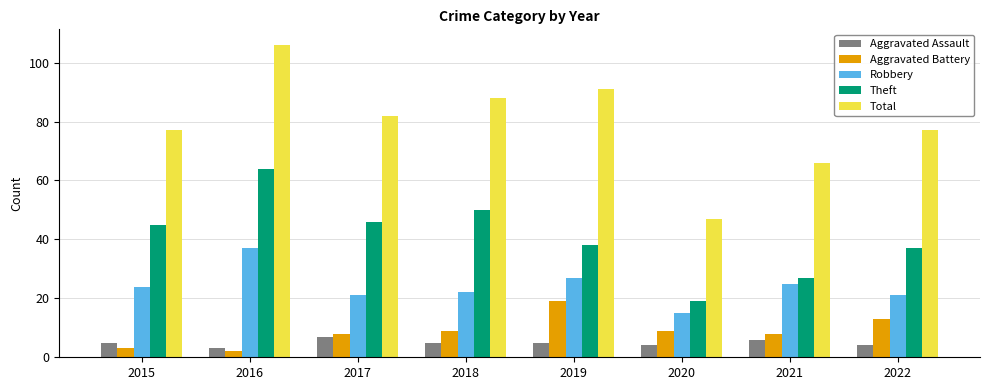

True or false: Aggravated Battery has a value of 8 at 2017.

True